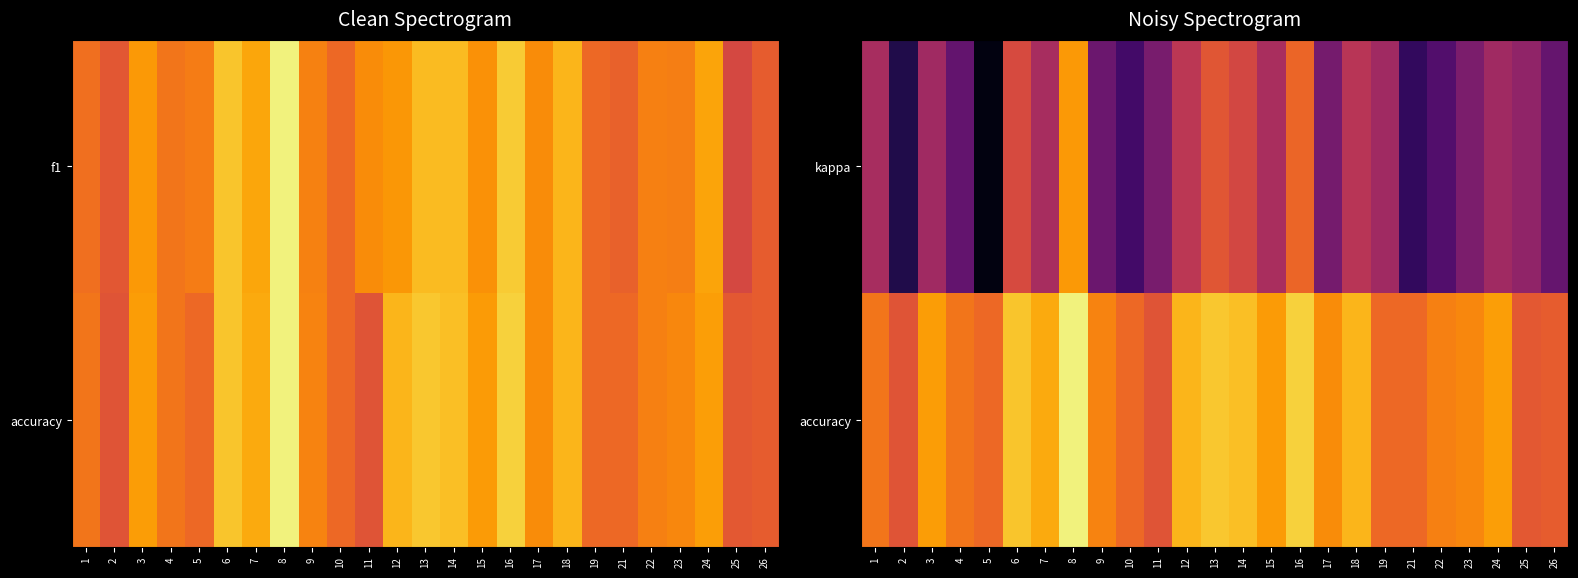

What is the sum of the accuracy values at 25 and 1?

0.8